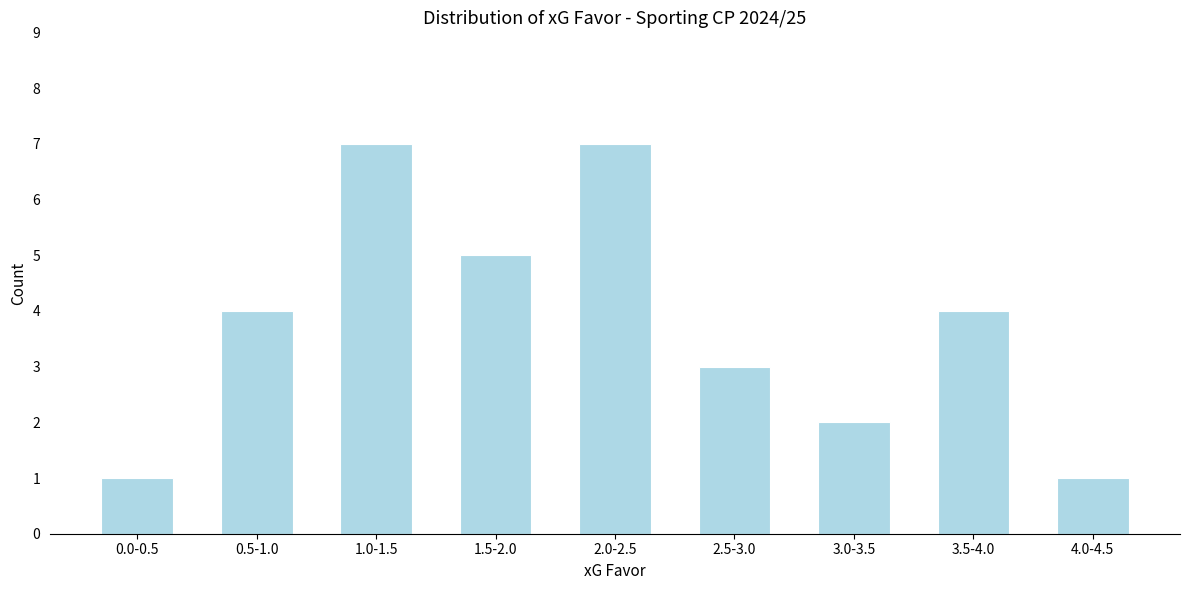

Reading right to left, transcribe all the data shown in this chart.

4.0-4.5=1	3.5-4.0=4	3.0-3.5=2	2.5-3.0=3	2.0-2.5=7	1.5-2.0=5	1.0-1.5=7	0.5-1.0=4	0.0-0.5=1